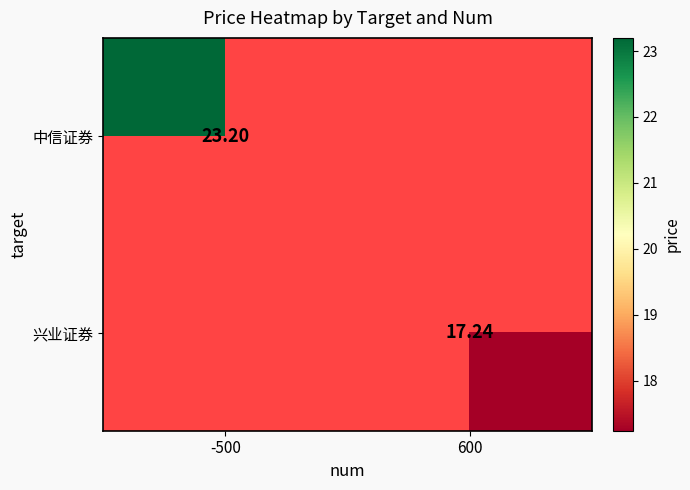

At which category does the chart reach its peak across all series?

-500